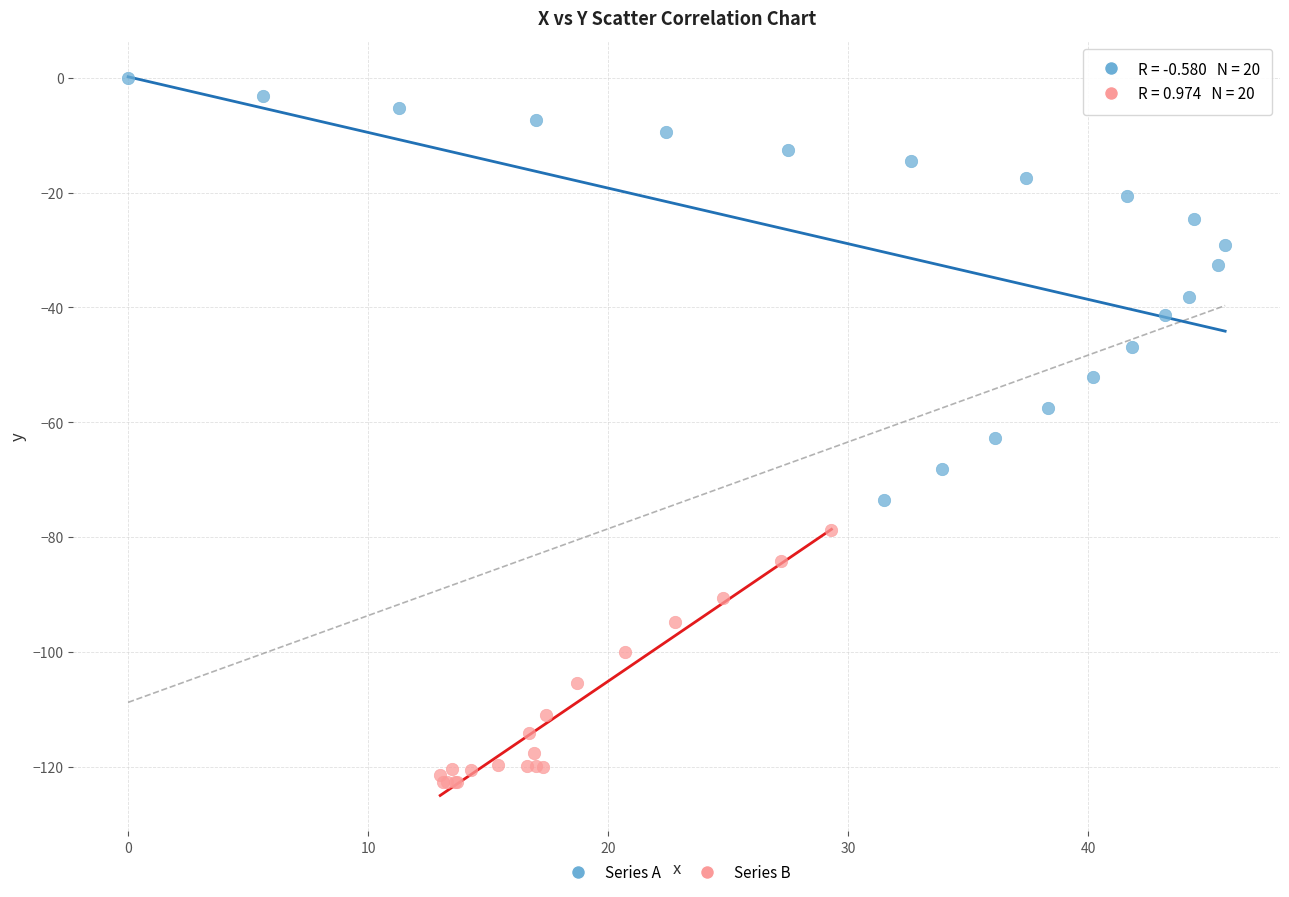

Which series contains the lowest Y value?

Series B